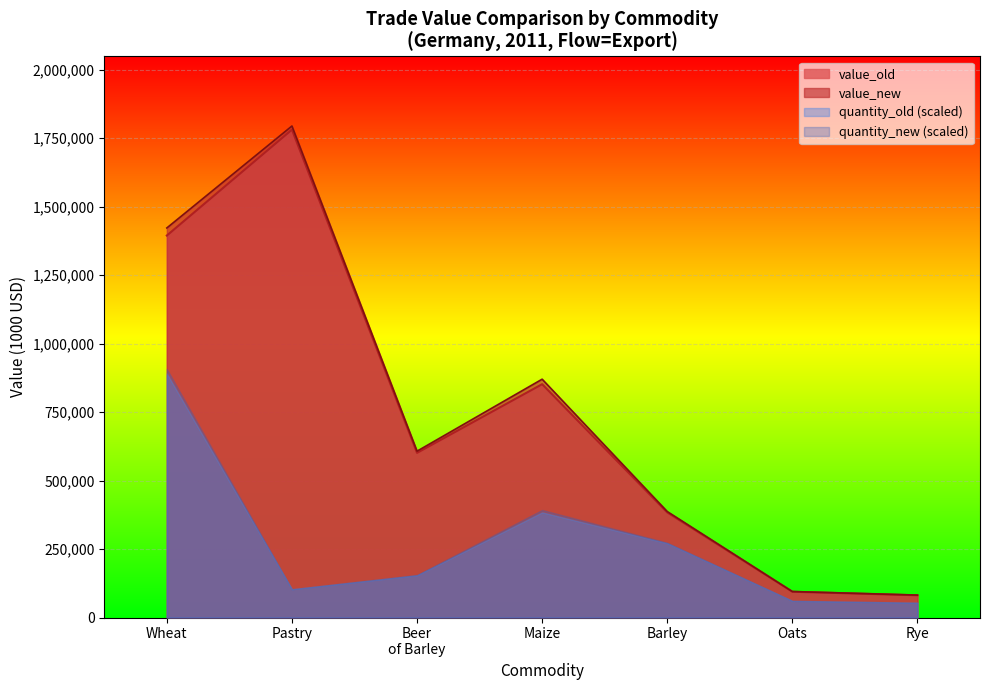

At which label does value_new first exceed 607370?

Wheat